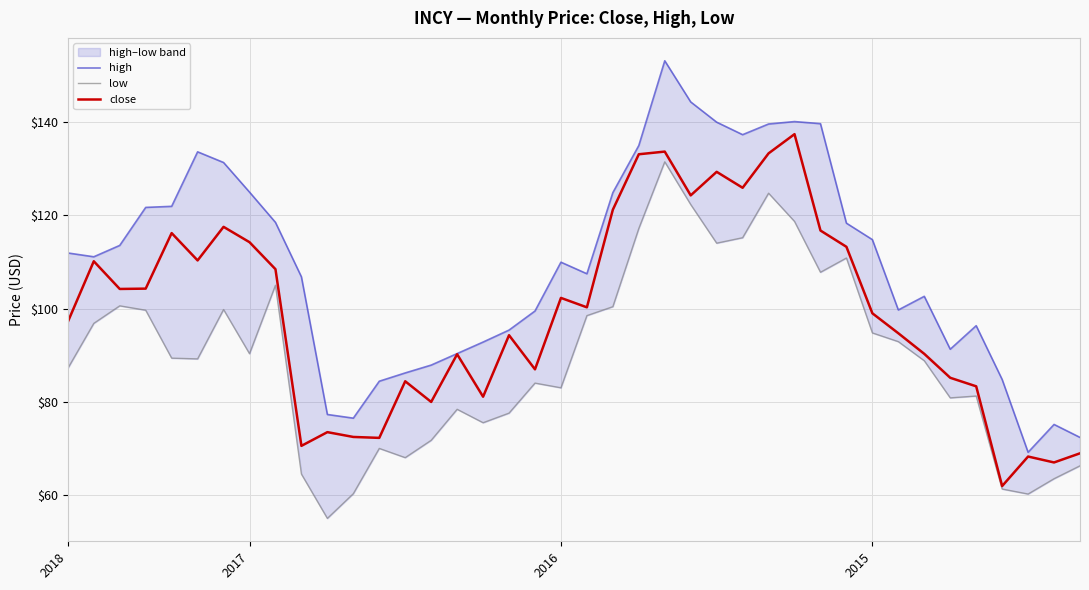

How many lines are shown in the chart?

3